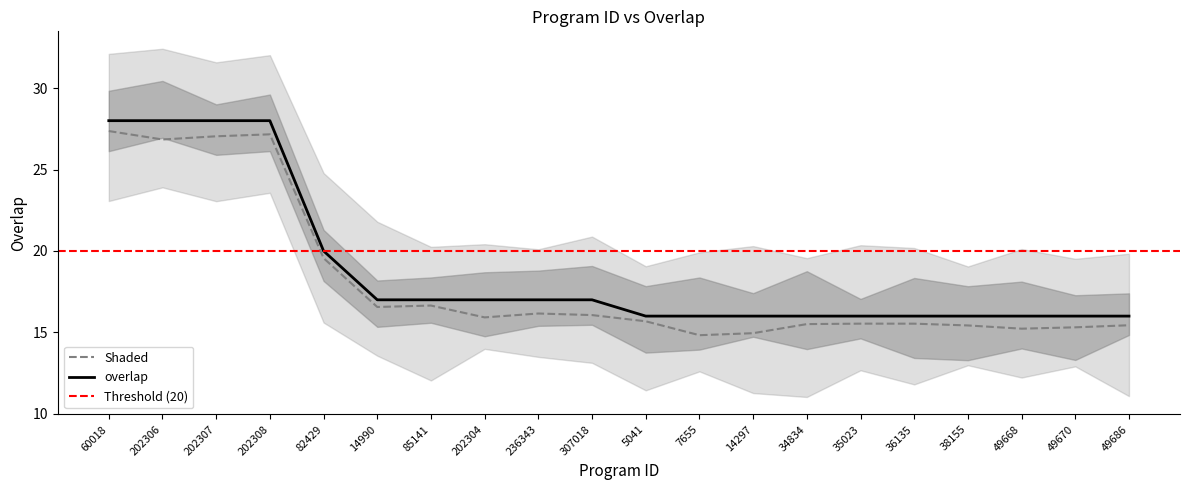

Reading left to right, extract all data points from this chart.

28	28	28	28	20	17	17	17	17	17	16	16	16	16	16	16	16	16	16	16